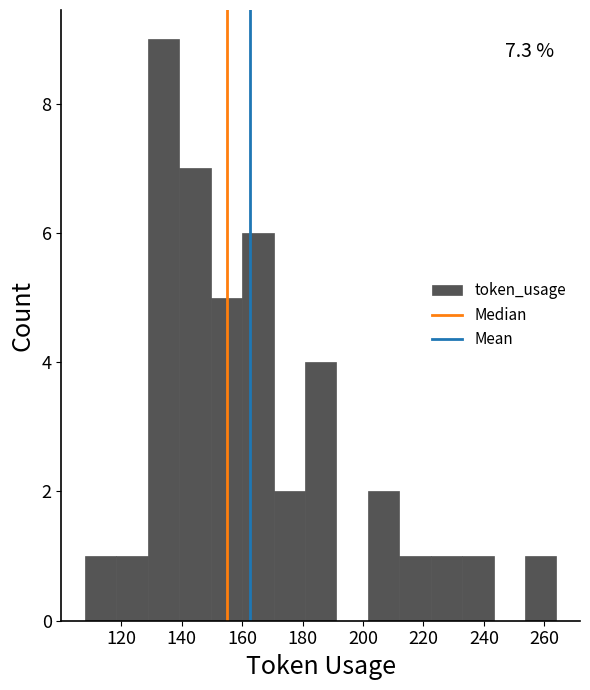

Which range on the x-axis has the tallest bar?

128.8 to 139.2